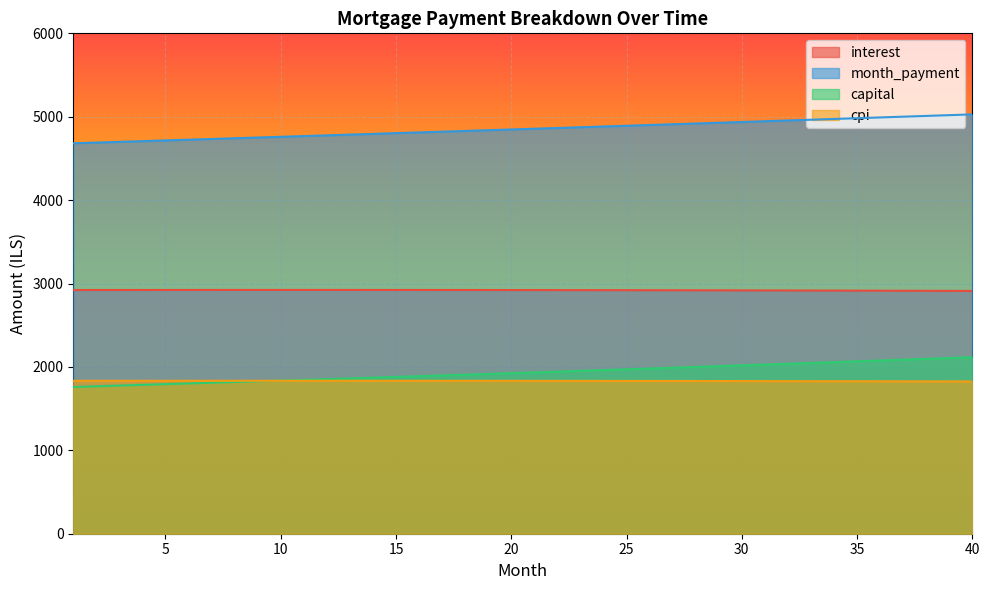

At which category is the sum across all series the highest?

40